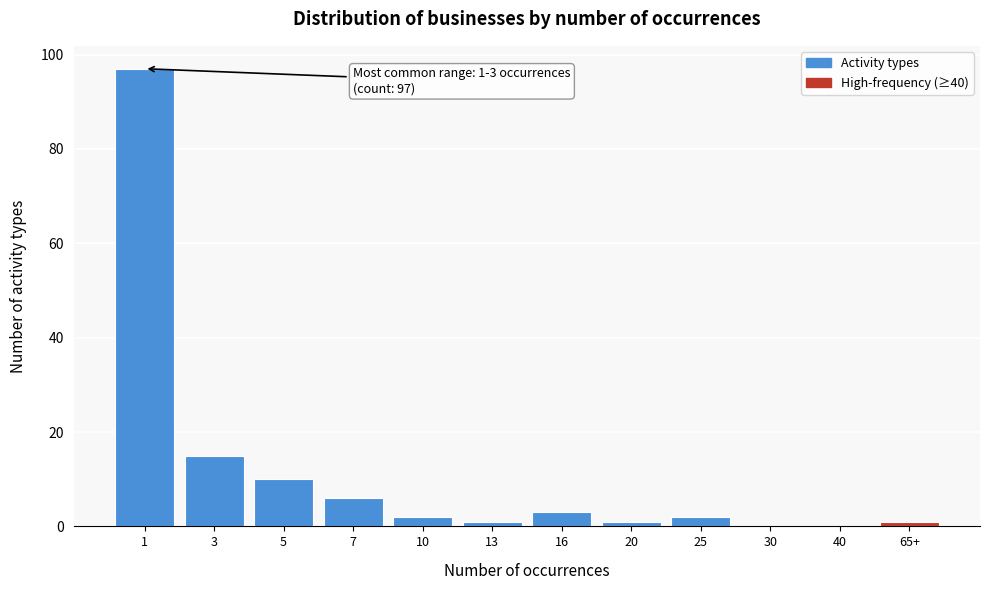

Reading left to right, list all the values displayed in this chart.

1=97	3=15	5=10	7=6	10=2	13=1	16=3	20=1	25=2	30=0	40=0	65+=1